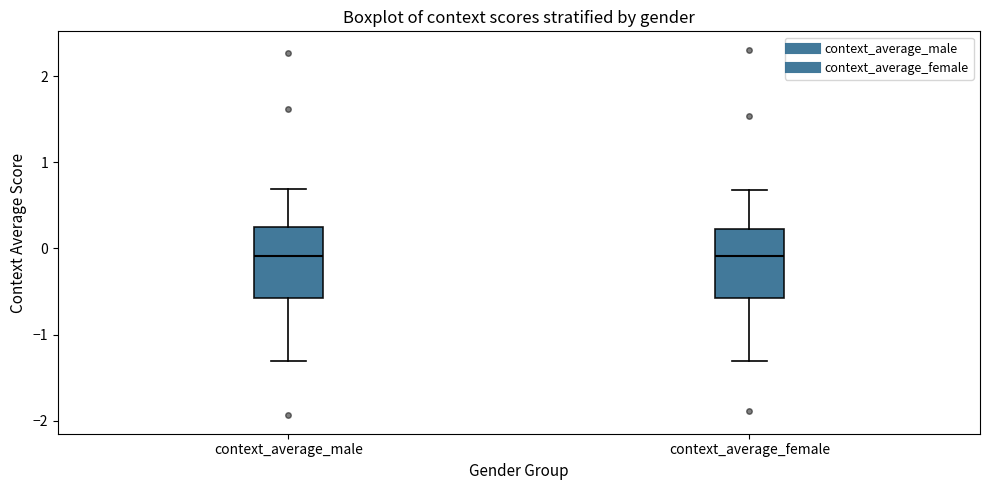

Where is the lower edge of the box for context_average_male on the y-axis? The values are not printed on the chart, so give them approximately, as read against the axis.

-0.6